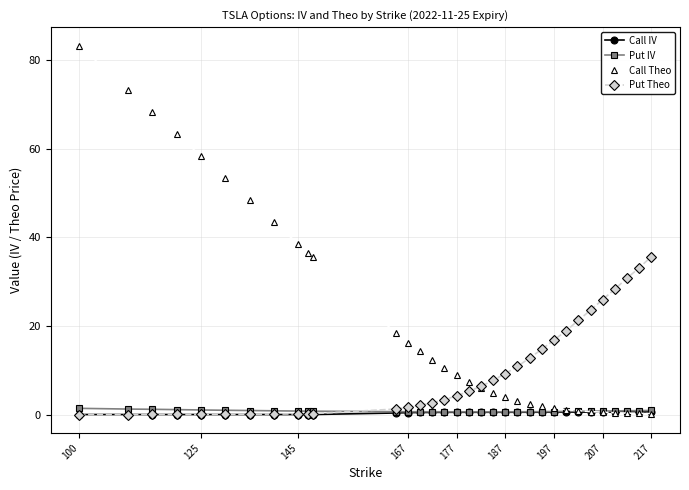

Does the chart display data point markers on the line(s)?

Yes